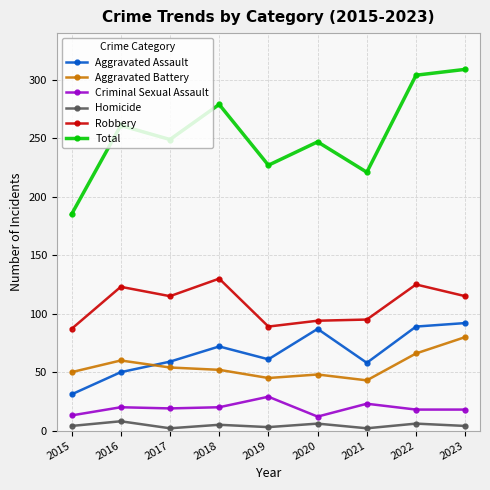

Is it true that Total equals 309 at 2023?

True